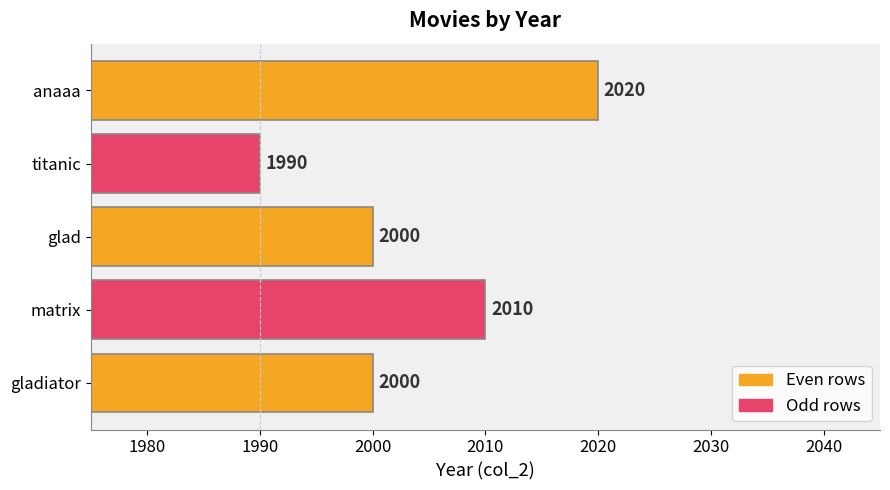

How many data points are less than 2000?

1